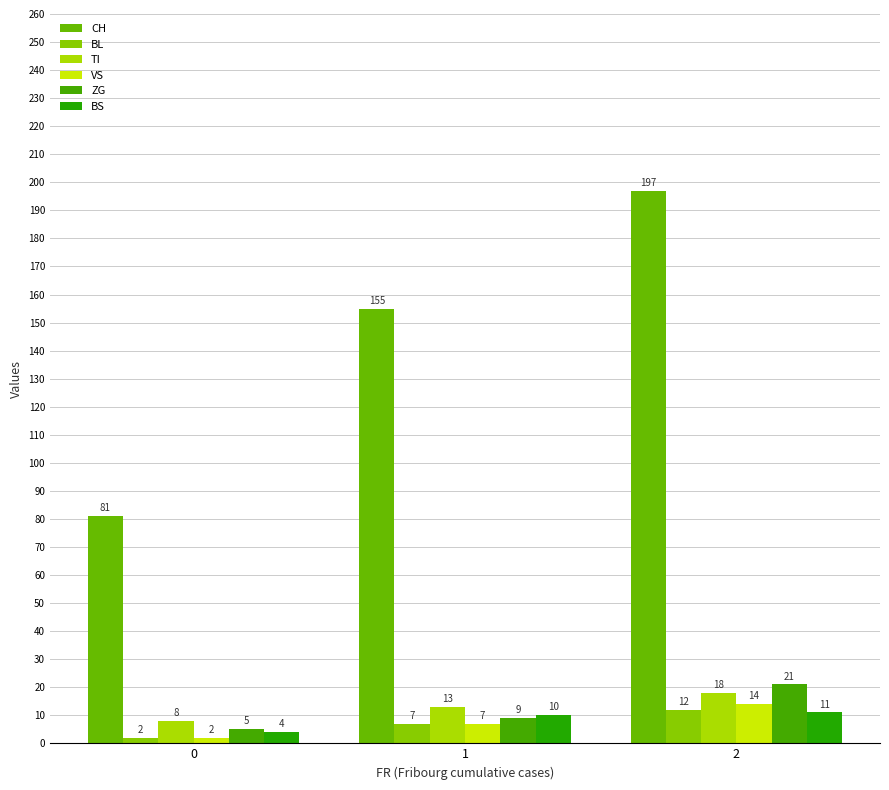

Between 0 and 1, which series saw the biggest shift?

CH